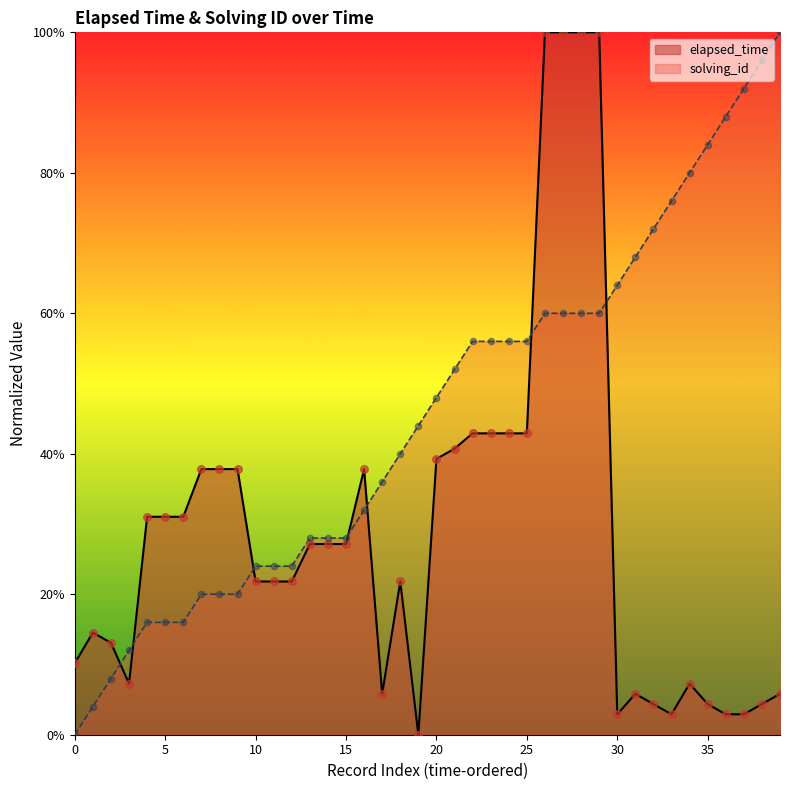

At which category is the sum across all series the highest?

26